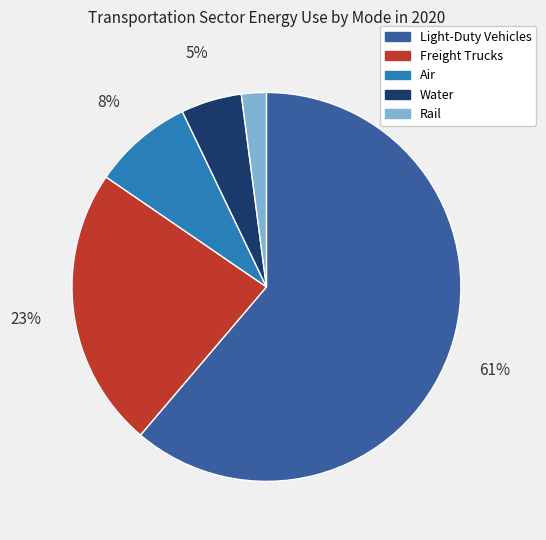

To the nearest percent, what percentage of the pie is Rail?

2%